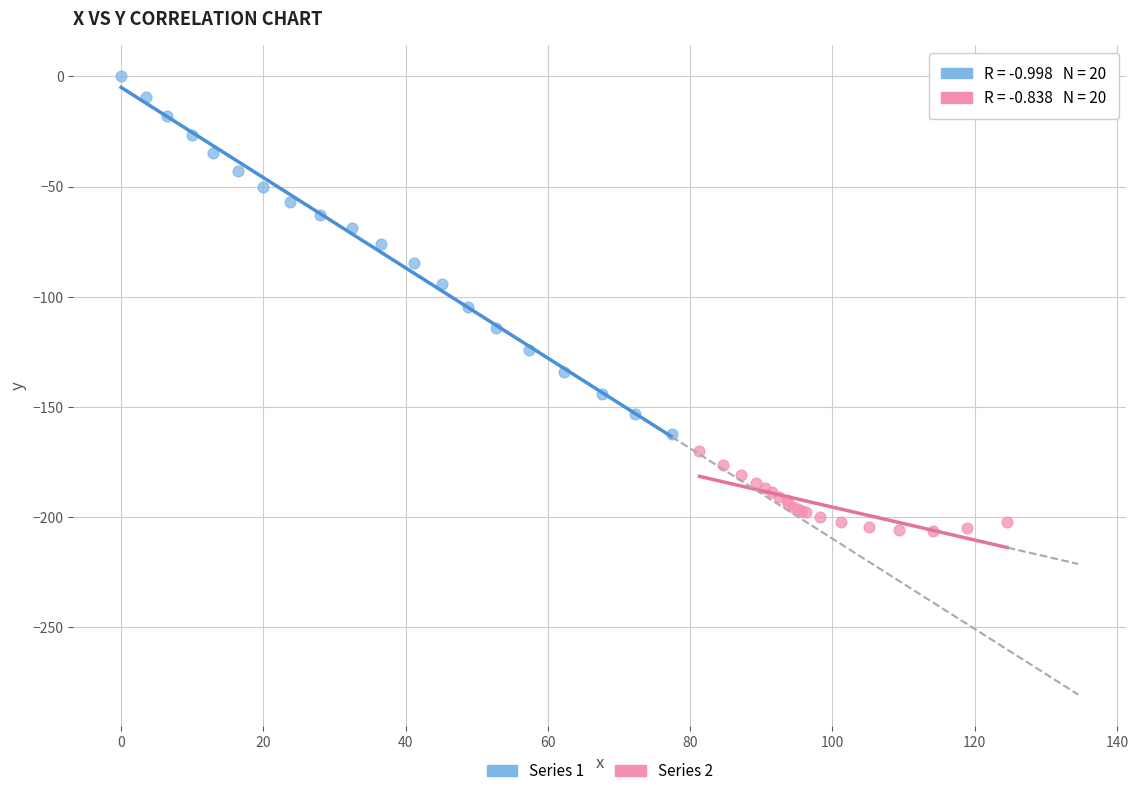

Which series has the widest spread of Y values?

Series 1